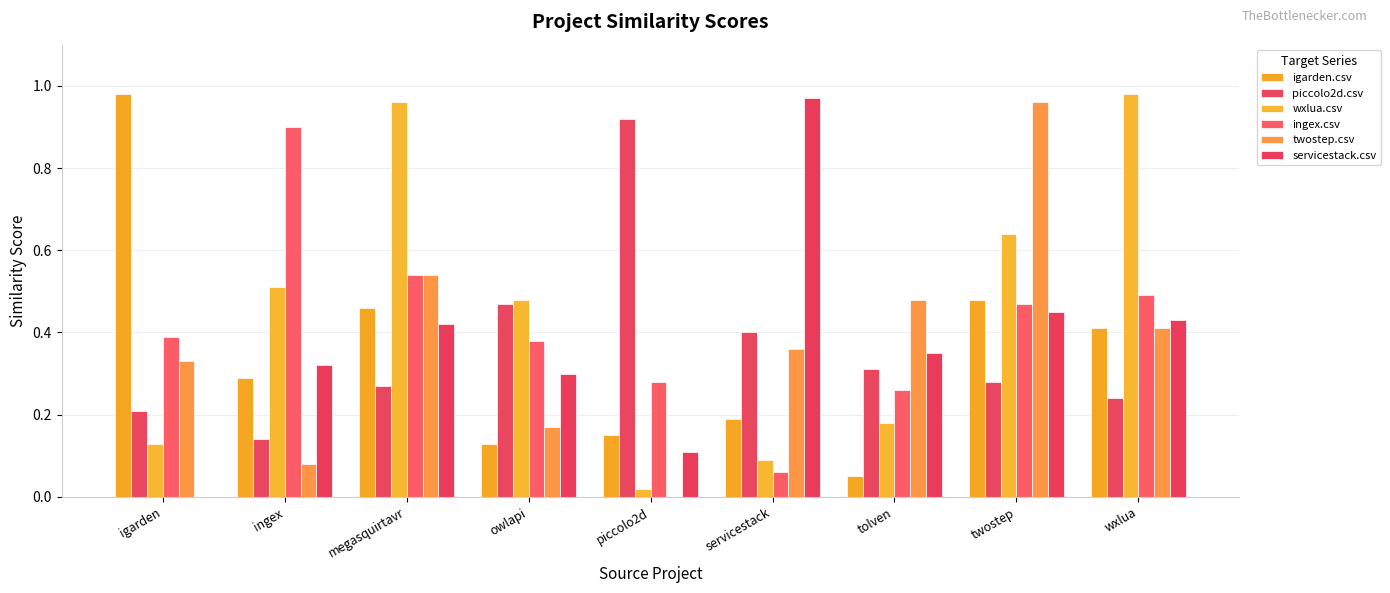

At how many categories does at least one series exceed 0?

9